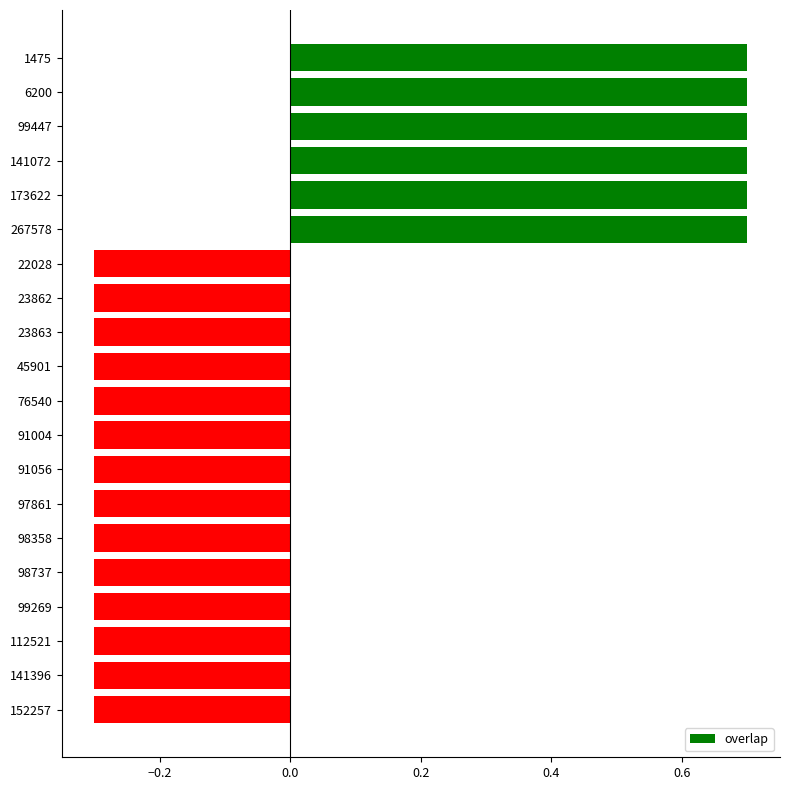

True or false: the data shows -0.3 at 23863.

True